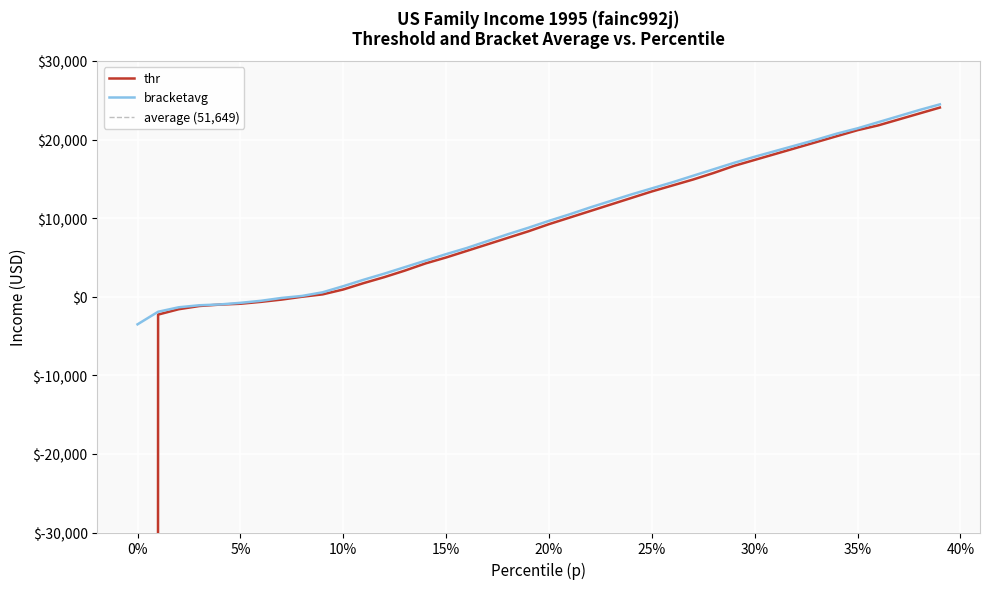

What is the highest value of the bracketavg series?

24480.7